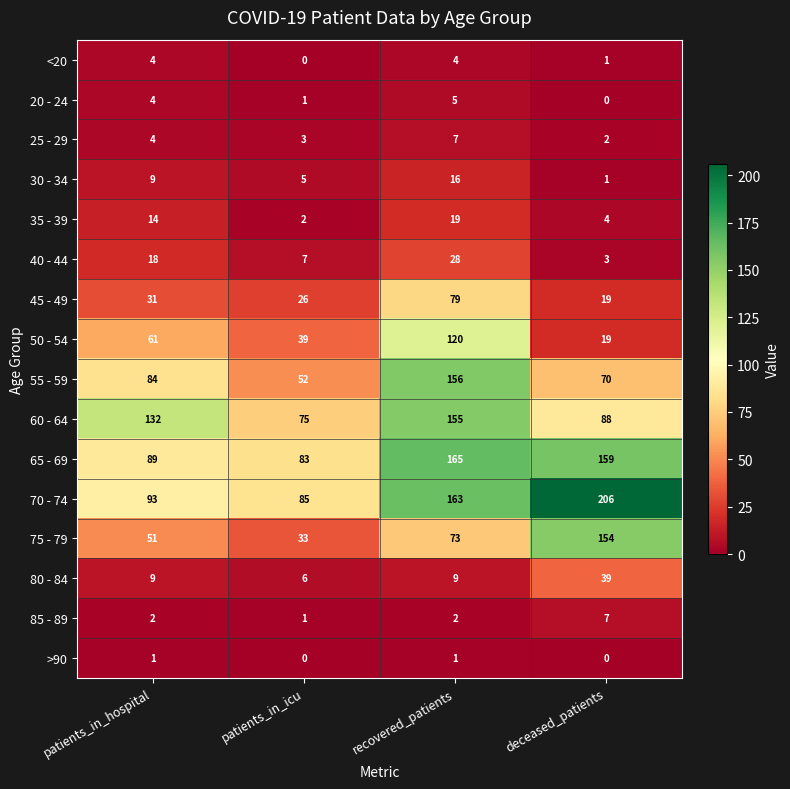

Read the 45 - 49 value at recovered_patients, to the nearest 5.

80